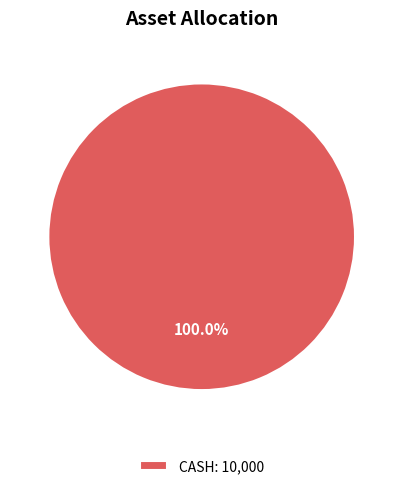

Is there a majority slice in this chart?

Yes